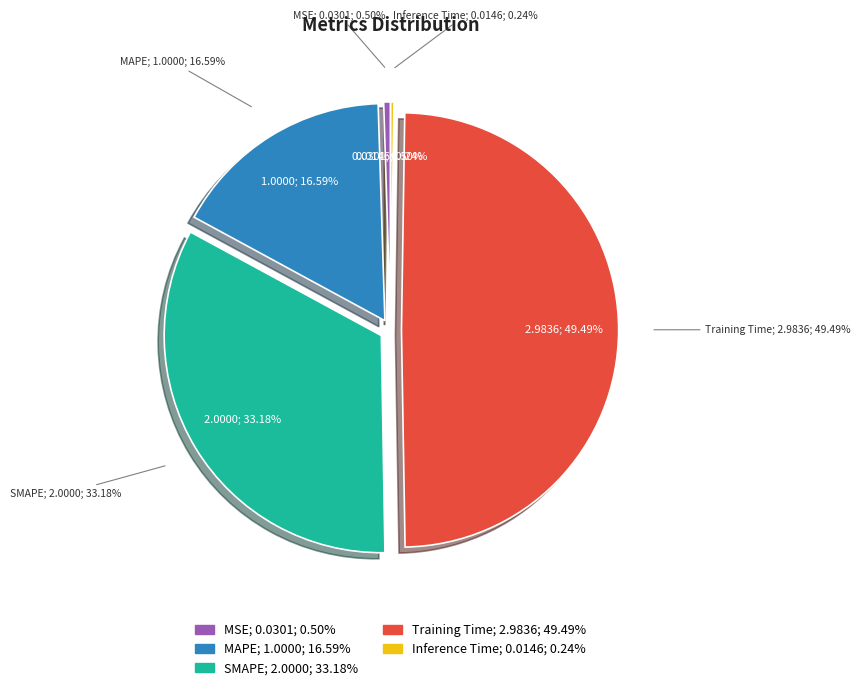

Is it true that MSE is 8% of the pie?

False